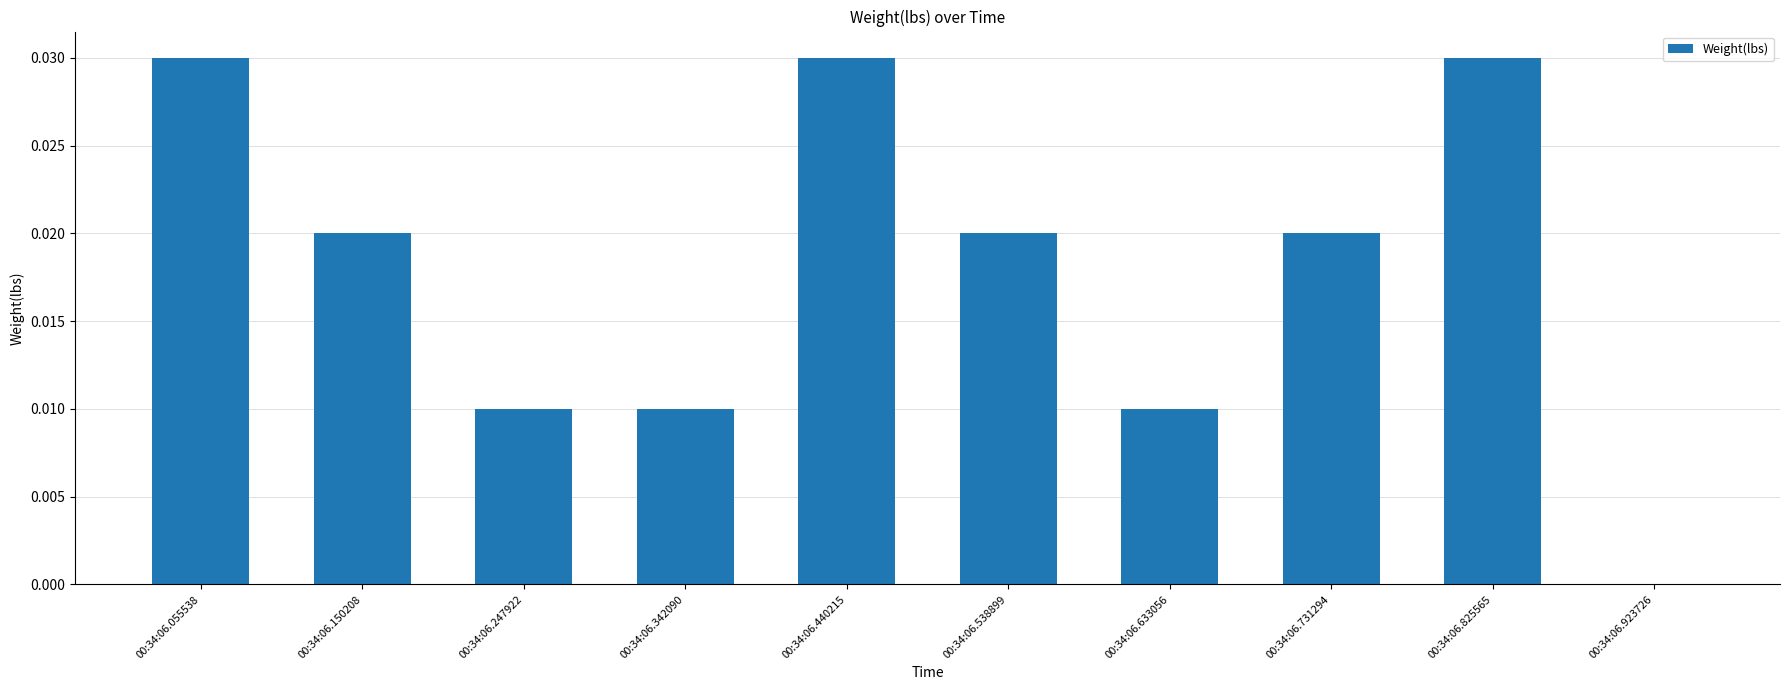

How many values are between 0 and 1?

10